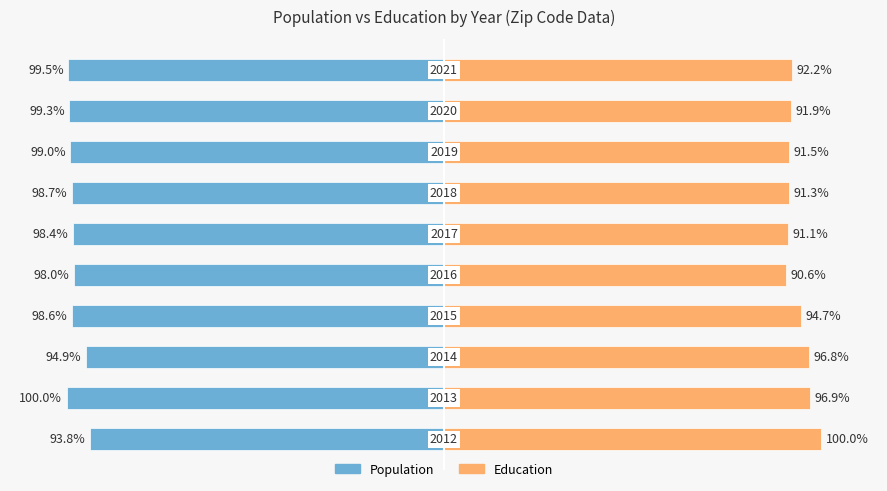

How many bars are there in total?

20